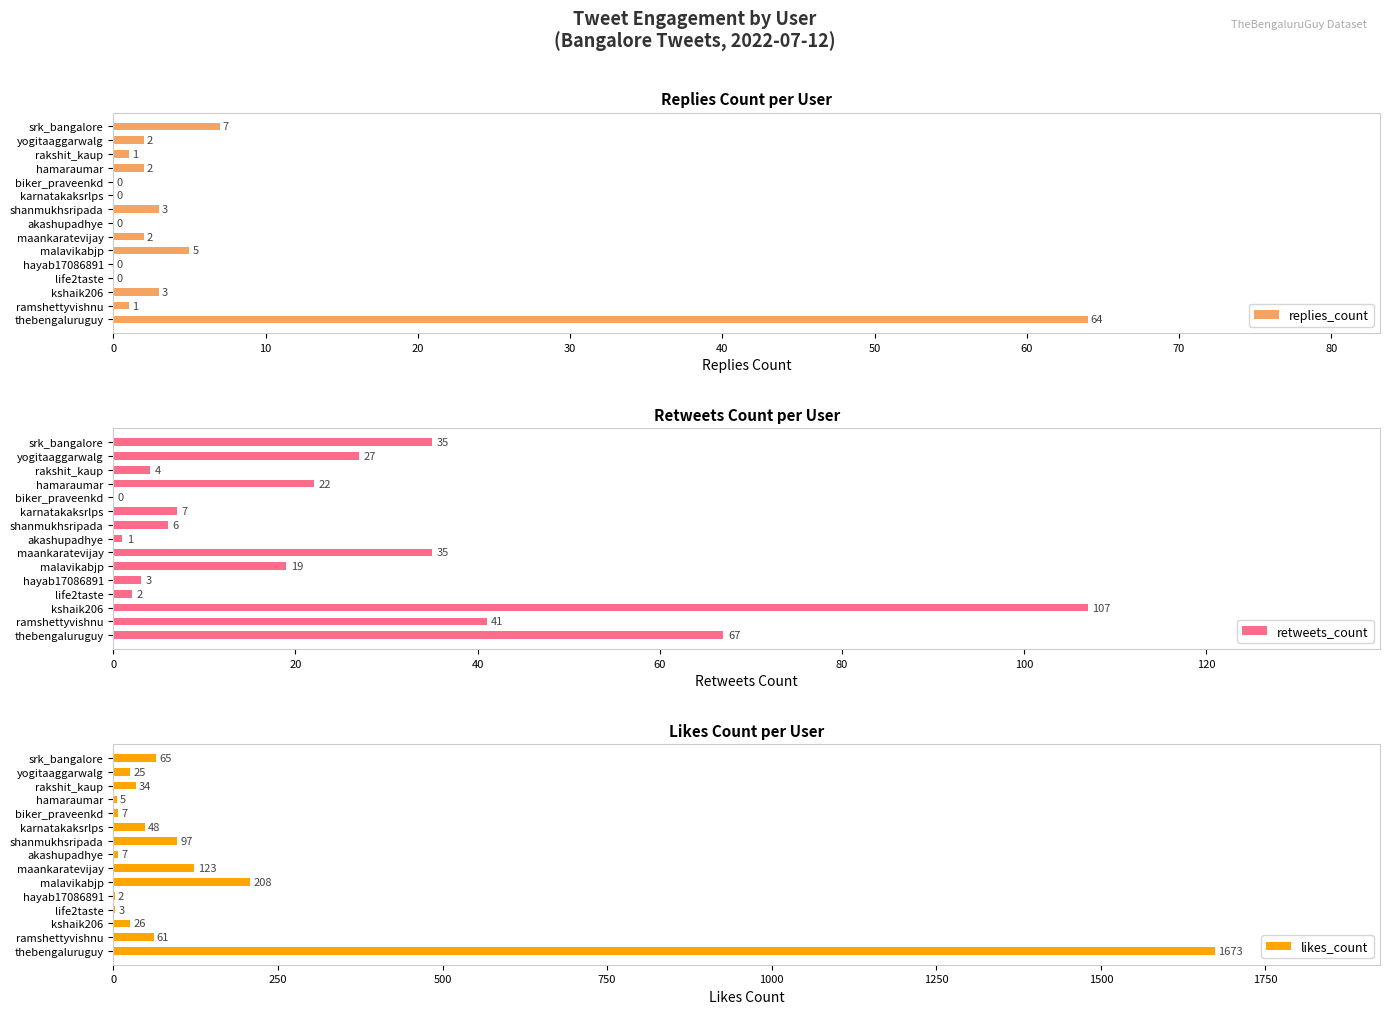

Which series has the widest spread of values?

likes_count